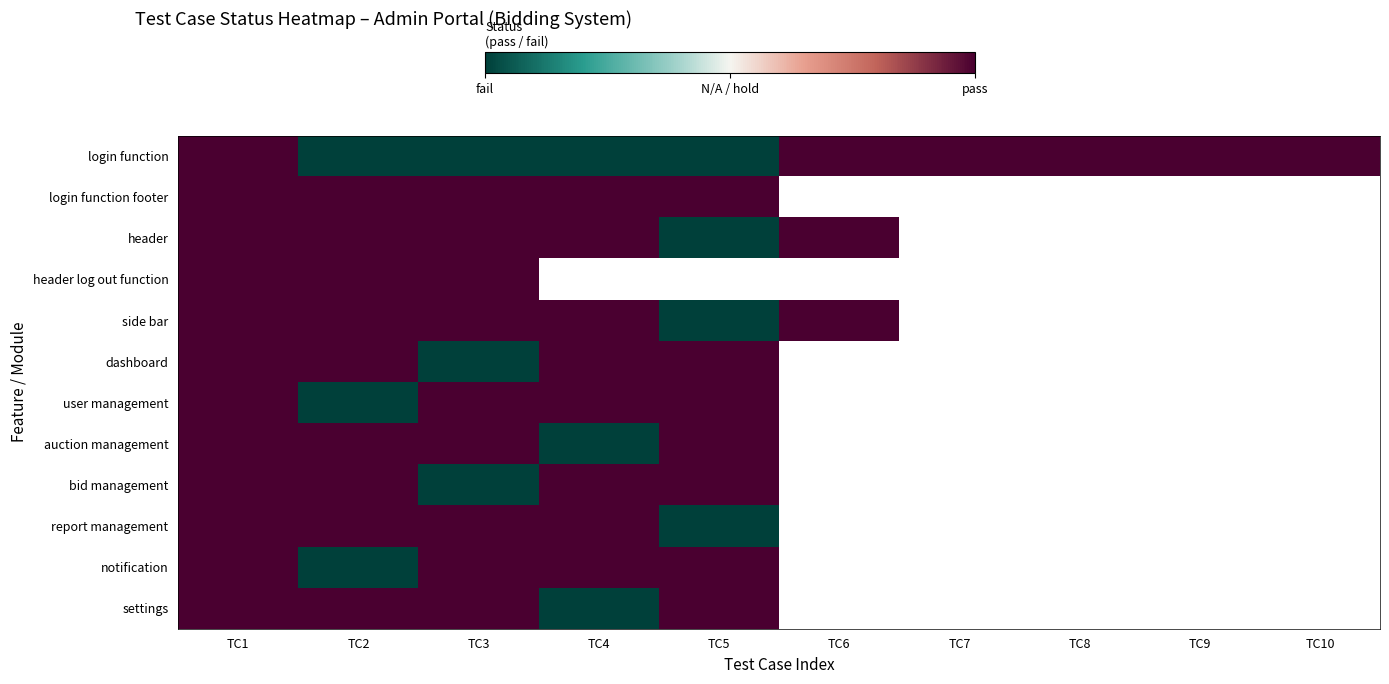

Rank the series at TC2 from highest to lowest value.

login function footer, header, header log out function, side bar, dashboard, auction management, bid management, report management, settings, login function, user management, notification